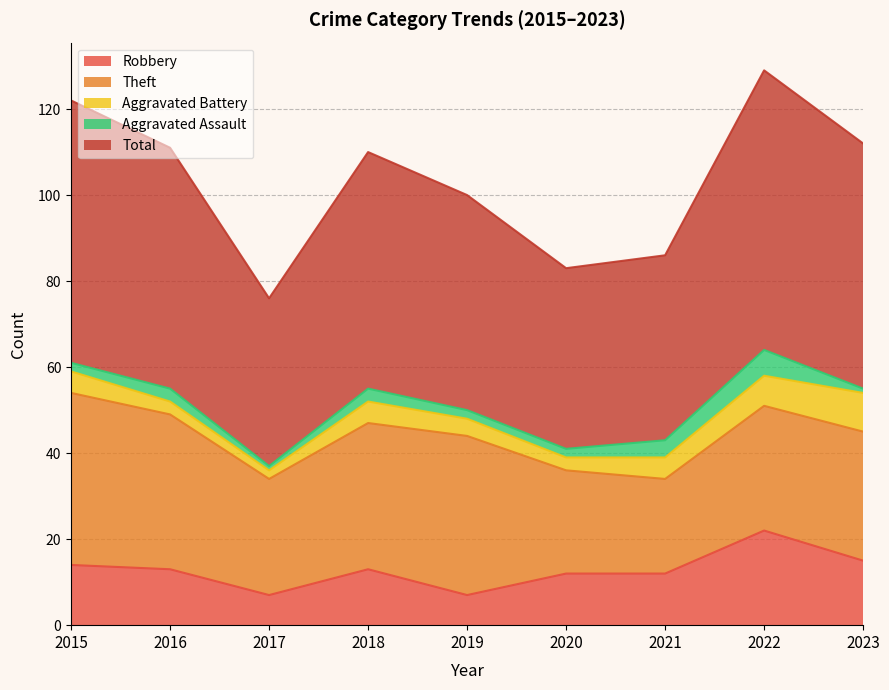

At how many categories does at least one series exceed 10?

9